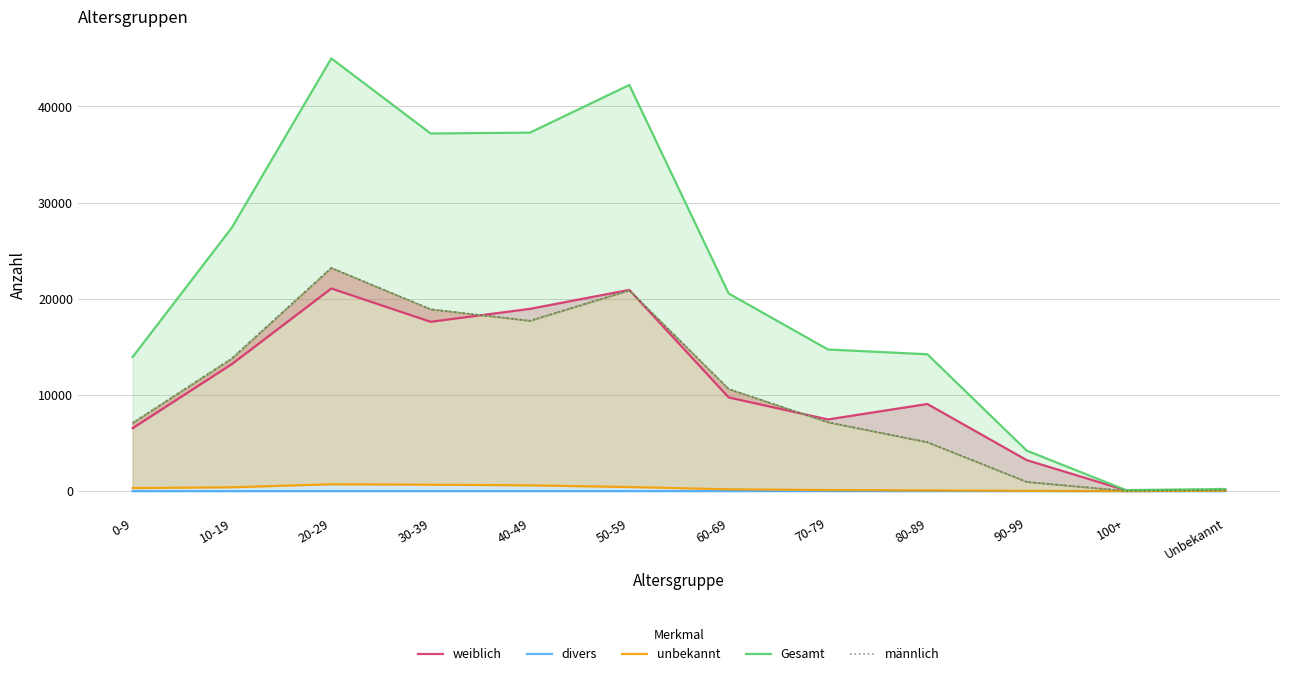

True or false: Gesamt and divers cross at least once.

False